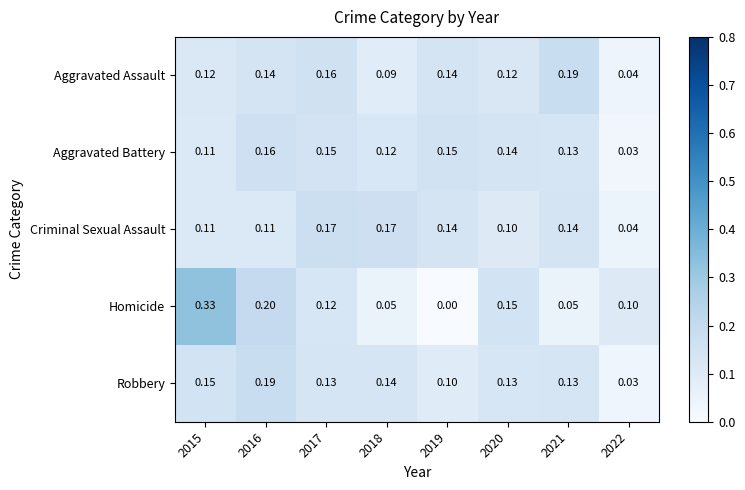

Is the value of Aggravated Battery at 2017 greater than the value of Robbery at 2019?

Yes